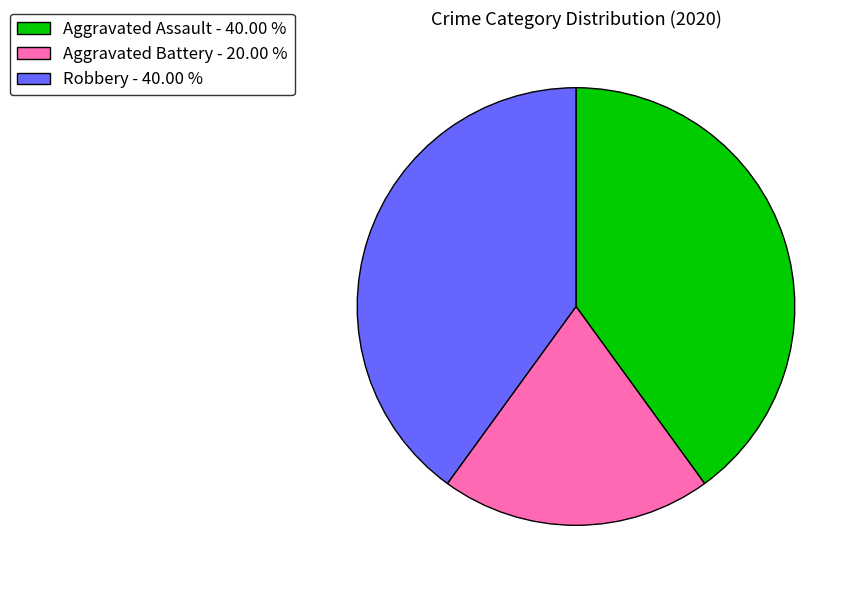

True or false: Aggravated Battery accounts for 33% of the total.

False